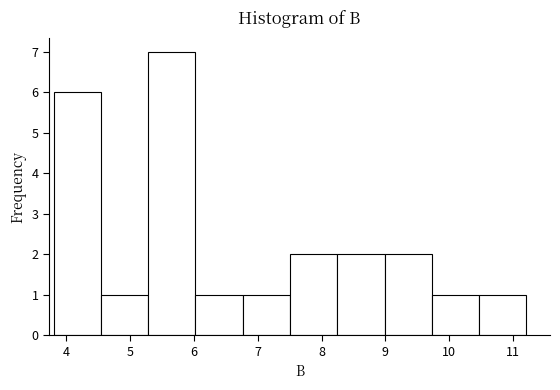

Which range on the x-axis has the tallest bar?

5.3 to 6.0